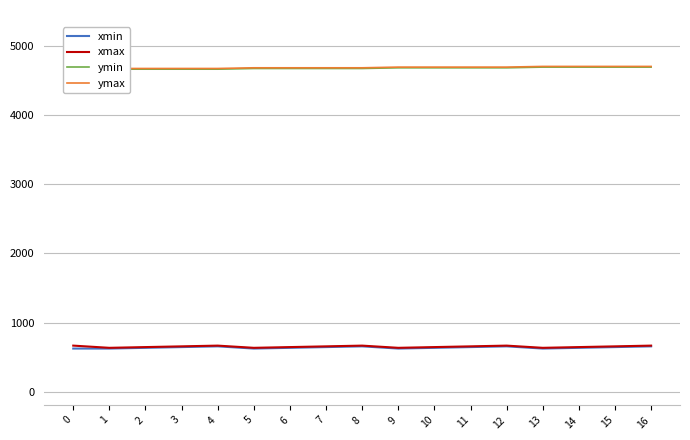

What is the average value of the xmax series?

654.3